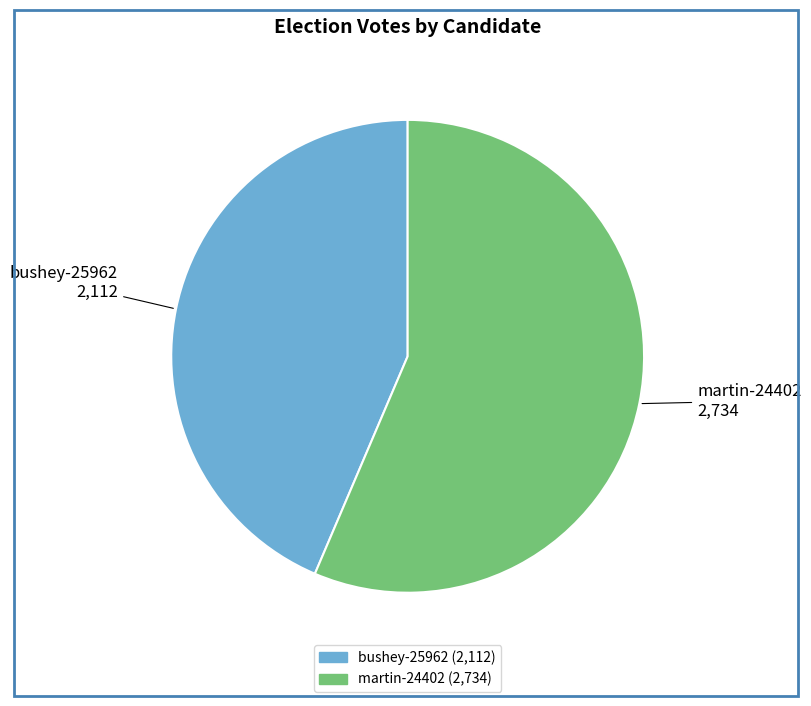

Is the sum of martin-24402 and bushey-25962 greater than half?

Yes